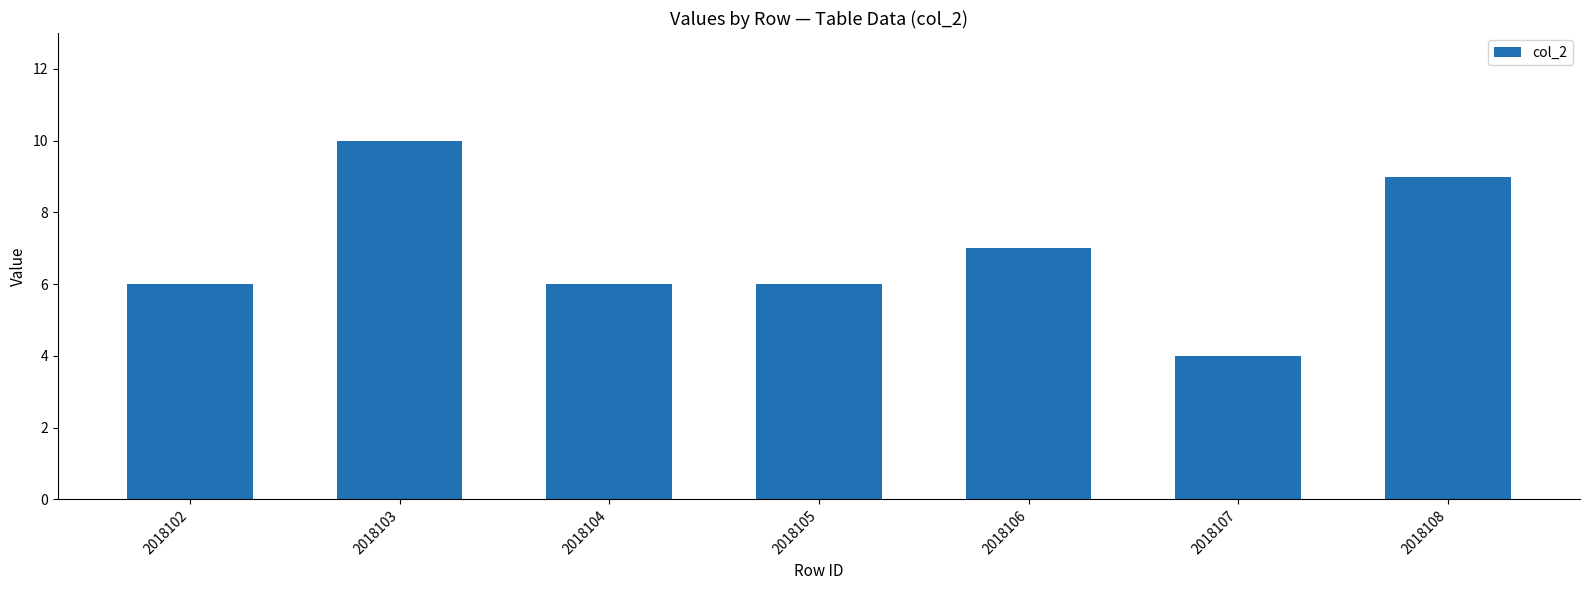

Which has a higher value, 2018108 or 2018102?

2018108